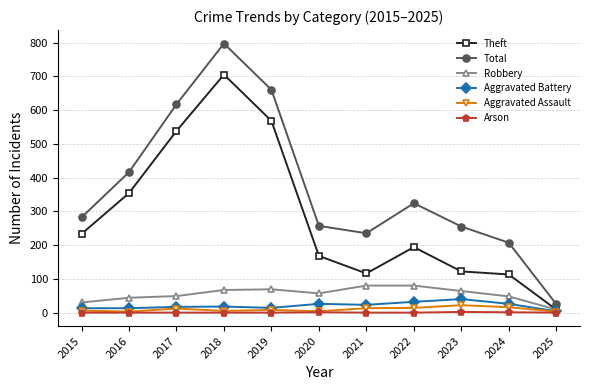

How many data points in Theft are less than 194?

5